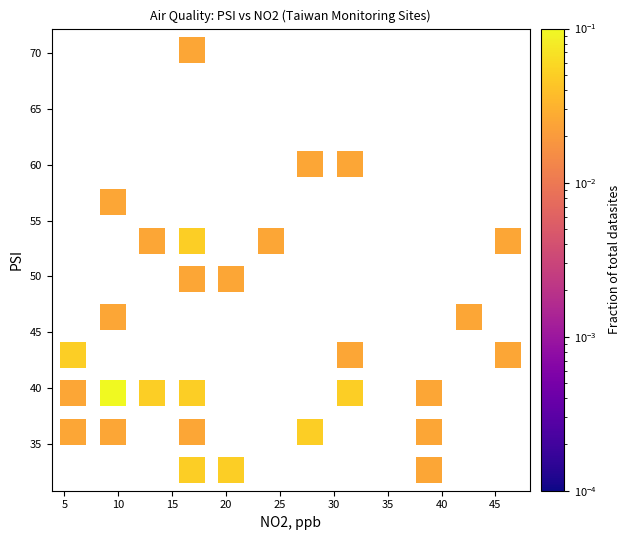

What is the range of X values (max minus min)?

40.3